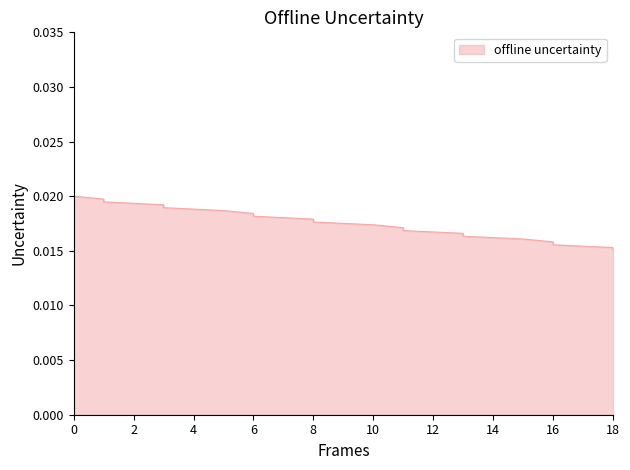

Does the chart have visible grid lines?

No